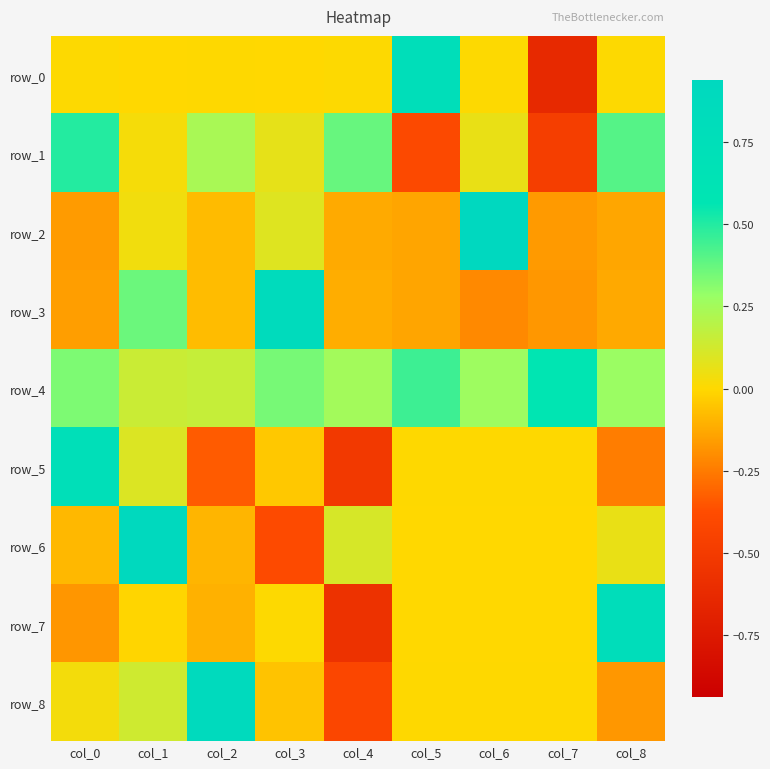

True or false: row_0 has a value of -0.0 at col_1.

False